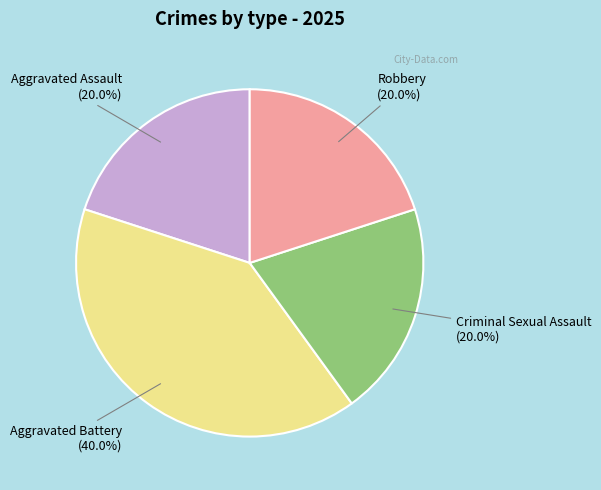

To the nearest percent, what is the average slice percentage?

25%